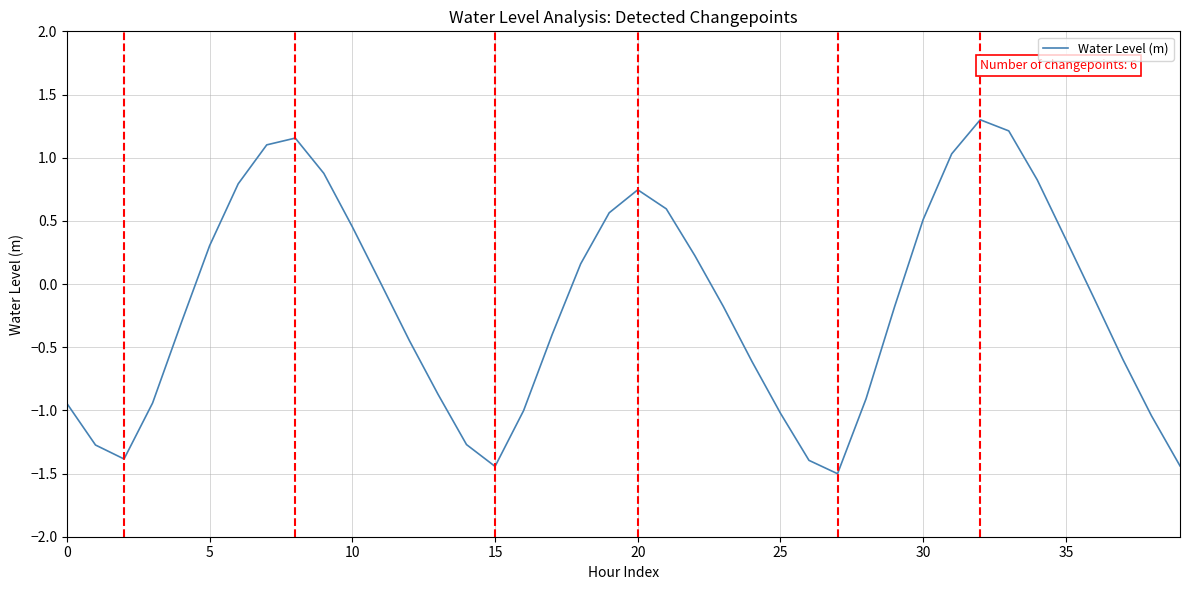

What is the difference between the maximum and minimum values?

2.8